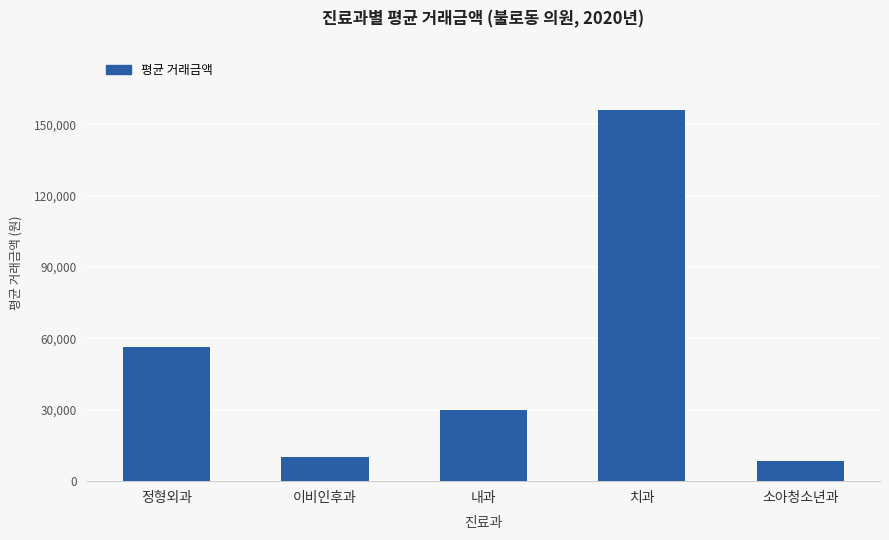

The value at 정형외과 is 27372.9. True or false?

False